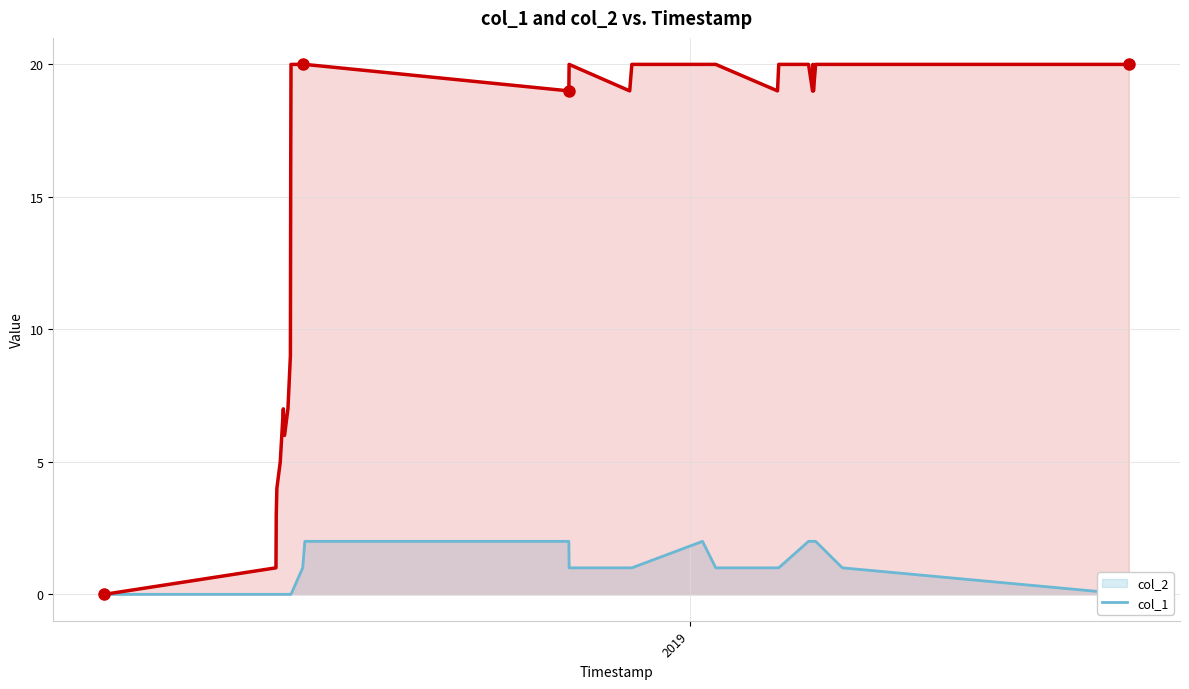

How many lines are shown in the chart?

2